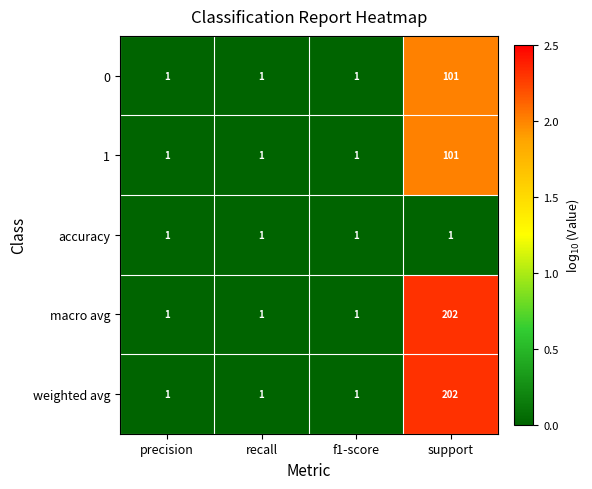

What is the maximum value shown in the chart?

202